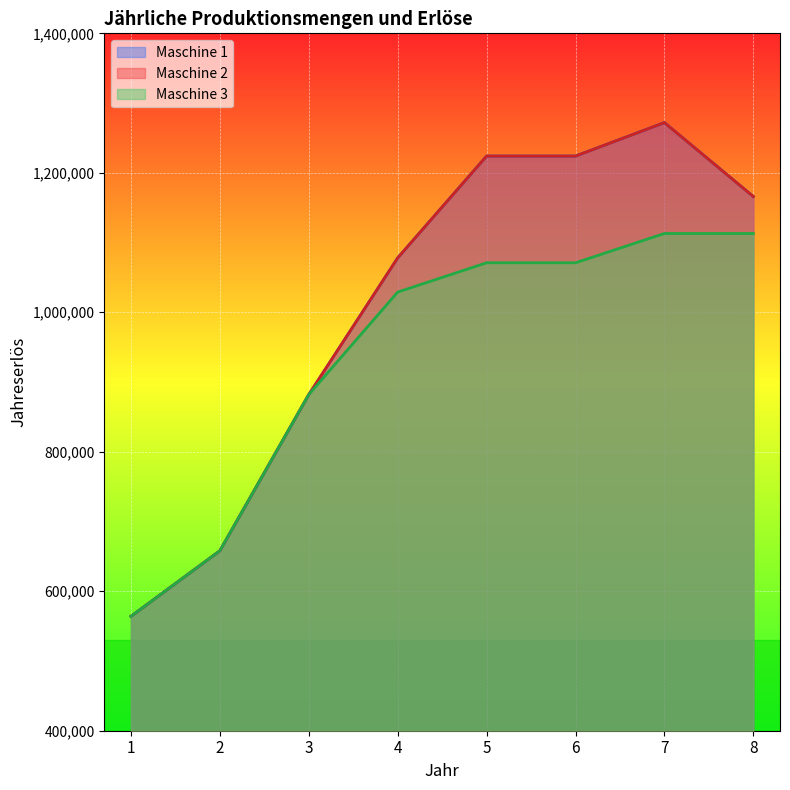

What is the value of the Maschine 2 point at the 4th from the left?

1078000